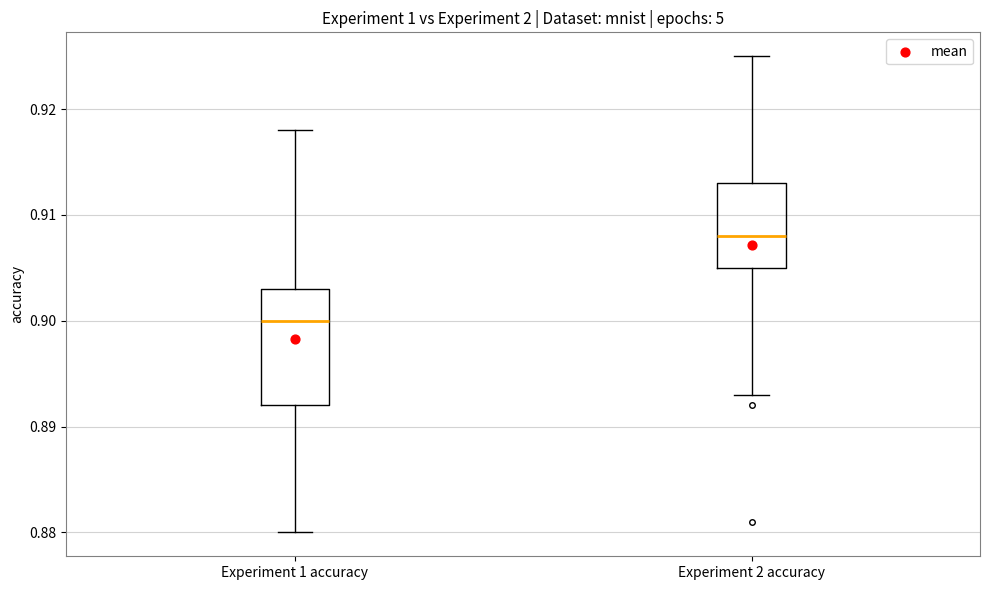

Which box is the tallest, from its lower edge to its upper edge?

Experiment 1 accuracy